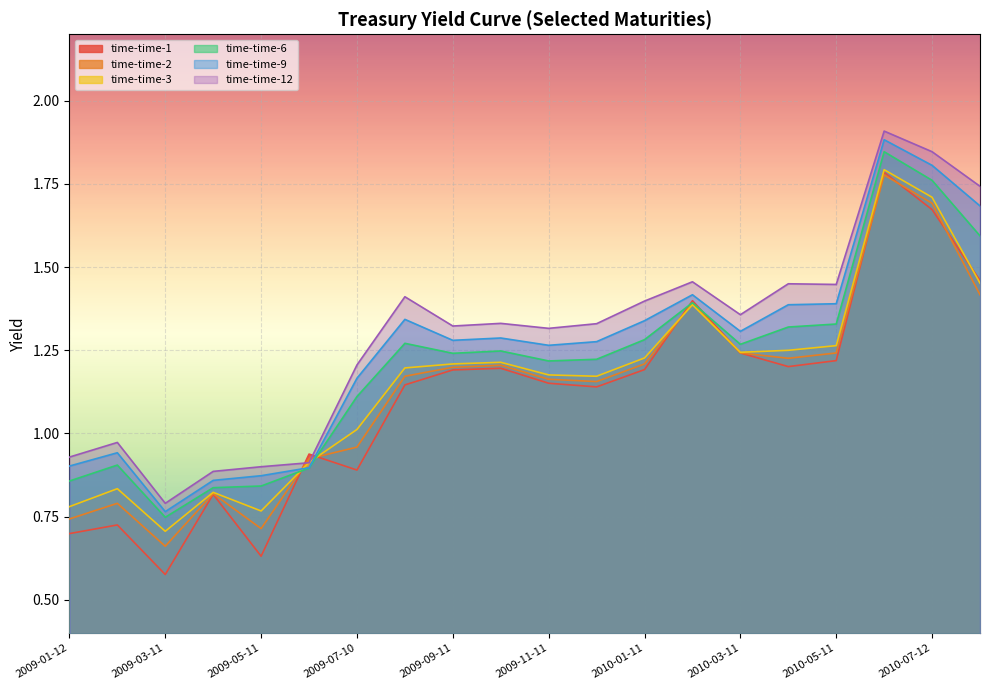

Reading right to left, transcribe all the data shown in this chart.

time-time-1: 1.5	1.7	1.8	1.2	1.2	1.2	1.4	1.2	1.1	1.2	1.2	1.2	1.1	0.9	0.9	0.6	0.8	0.6	0.7	0.7
time-time-2: 1.4	1.7	1.8	1.2	1.2	1.2	1.4	1.2	1.2	1.2	1.2	1.2	1.2	1.0	0.9	0.7	0.8	0.7	0.8	0.7
time-time-3: 1.5	1.7	1.8	1.3	1.2	1.2	1.4	1.2	1.2	1.2	1.2	1.2	1.2	1.0	0.9	0.8	0.8	0.7	0.8	0.8
time-time-6: 1.6	1.8	1.8	1.3	1.3	1.3	1.4	1.3	1.2	1.2	1.2	1.2	1.3	1.1	0.9	0.8	0.8	0.7	0.9	0.9
time-time-9: 1.7	1.8	1.9	1.4	1.4	1.3	1.4	1.3	1.3	1.3	1.3	1.3	1.3	1.2	0.9	0.9	0.9	0.8	0.9	0.9
time-time-12: 1.7	1.8	1.9	1.4	1.4	1.4	1.5	1.4	1.3	1.3	1.3	1.3	1.4	1.2	0.9	0.9	0.9	0.8	1.0	0.9